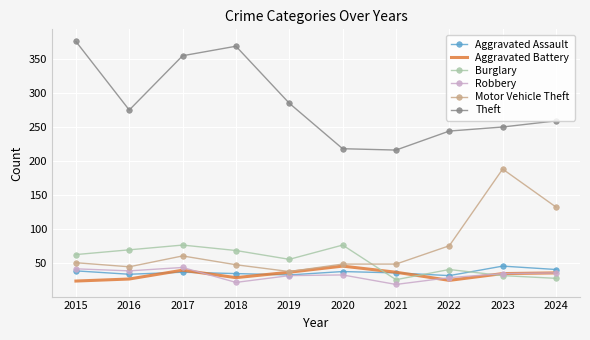

After their last crossing, which series has the higher values: Burglary or Motor Vehicle Theft?

Motor Vehicle Theft